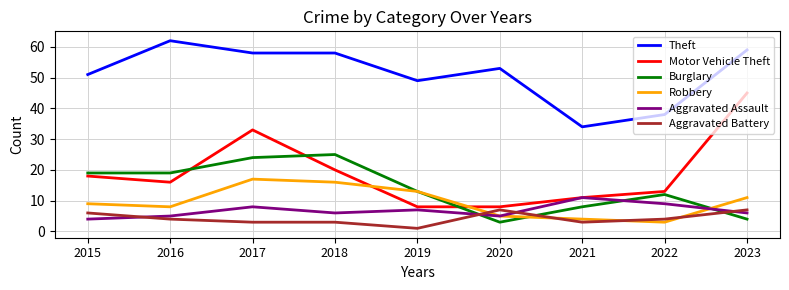

Is it true that Burglary equals 25 at 2018?

True